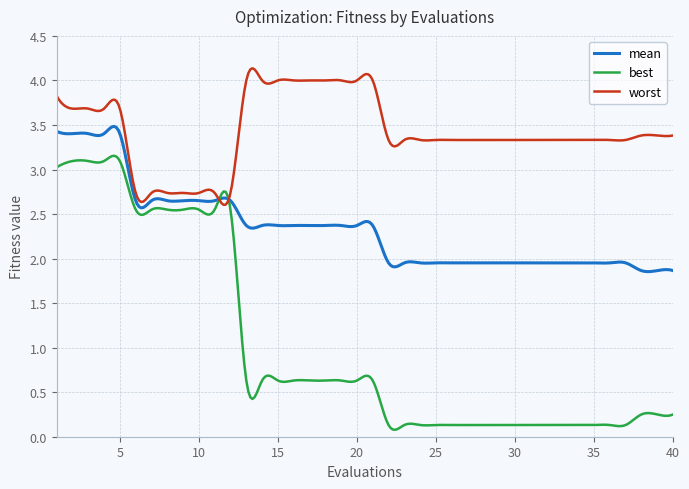

Which series has the largest range (max minus min)?

best